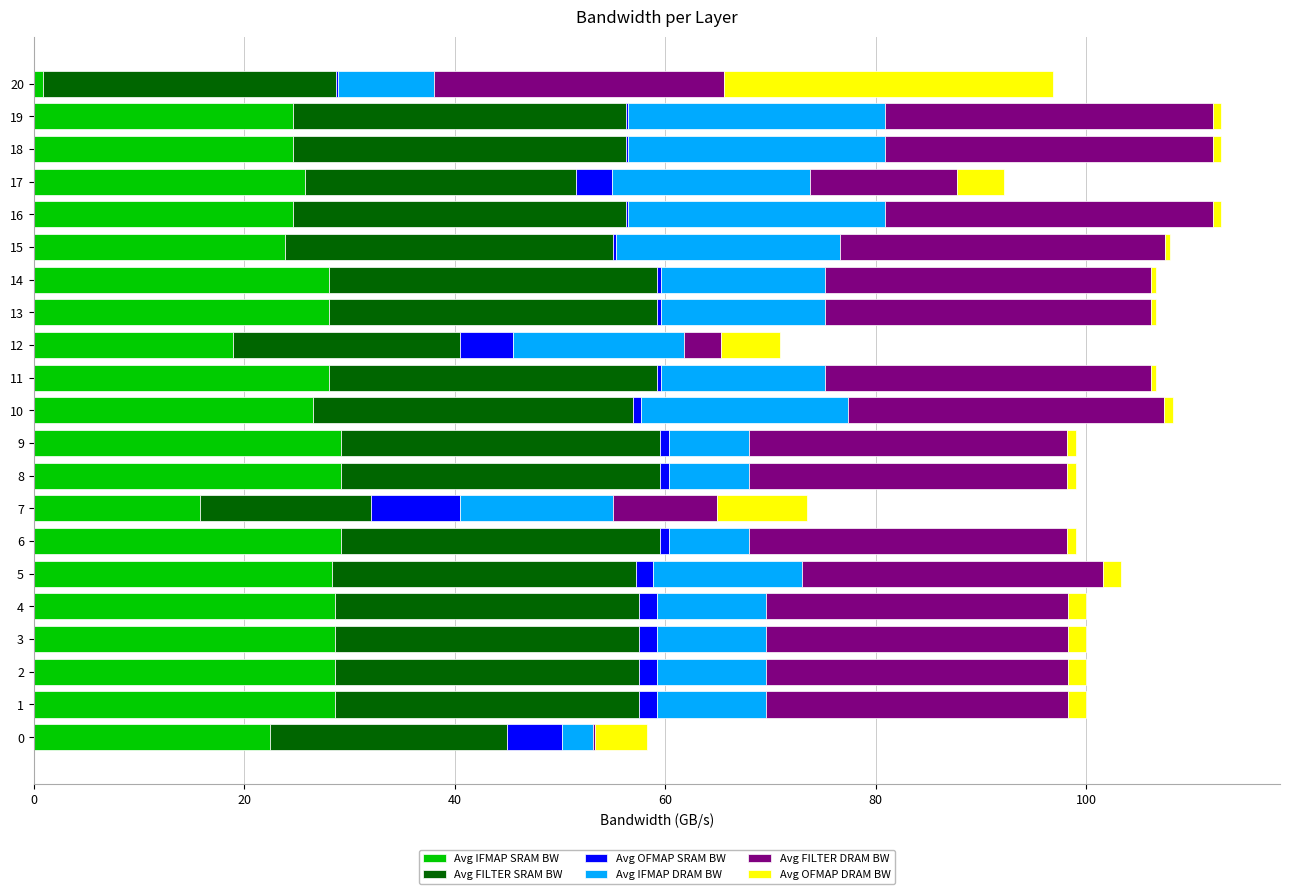

True or false: Avg IFMAP SRAM BW has a value of 26.6 at 10.

True